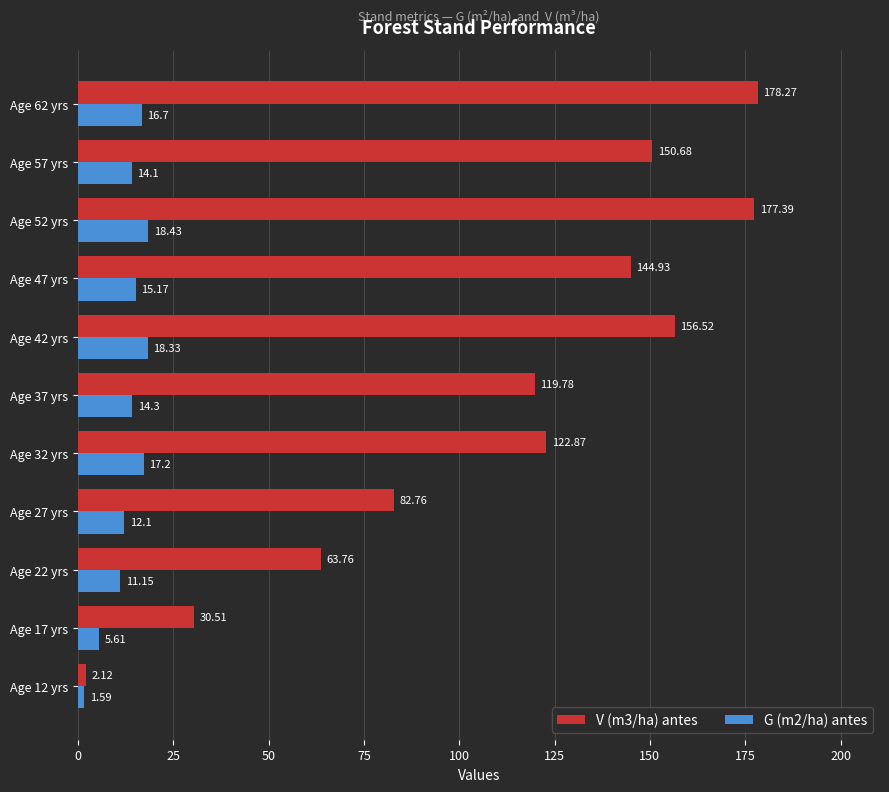

How many data points in G (m2/ha) antes are above 14?

7